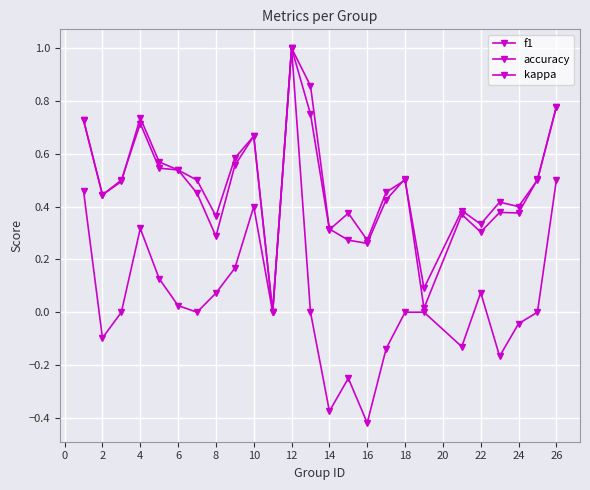

In accuracy, how many points are lower than both neighbors (excluding endpoints)?

8